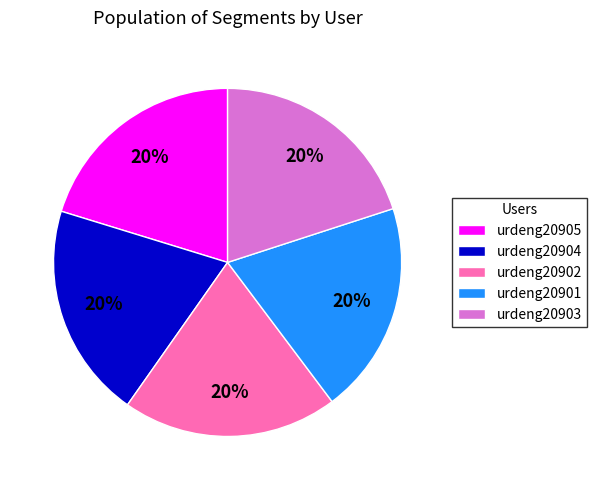

How many segments does this pie chart have?

5